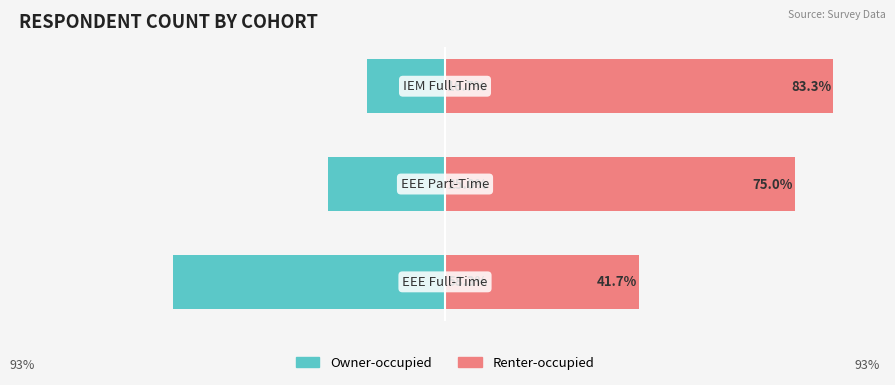

At how many categories does at least one series exceed -30?

3